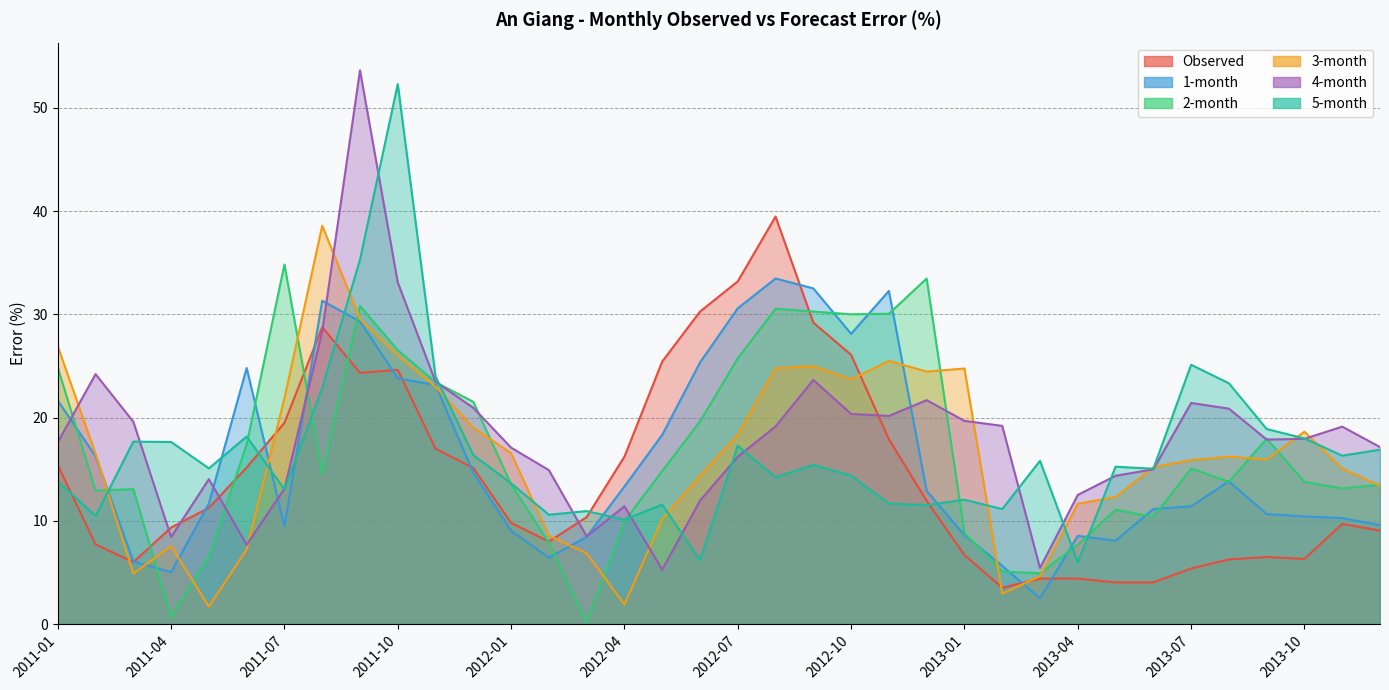

Count the number of data series in this chart.

6